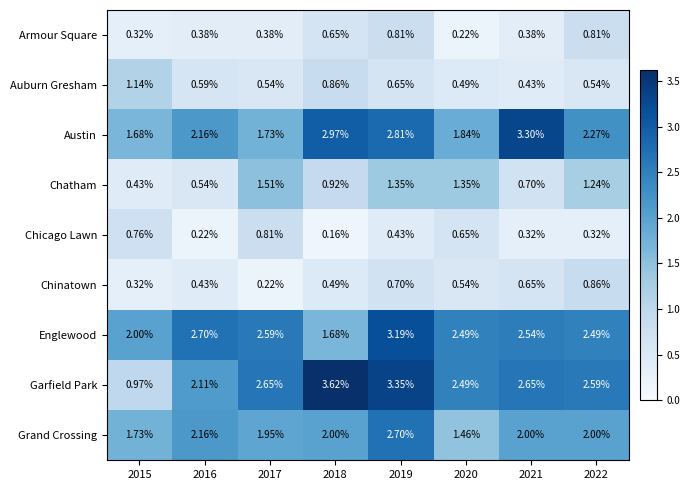

Which series has the largest range (max minus min)?

Garfield Park